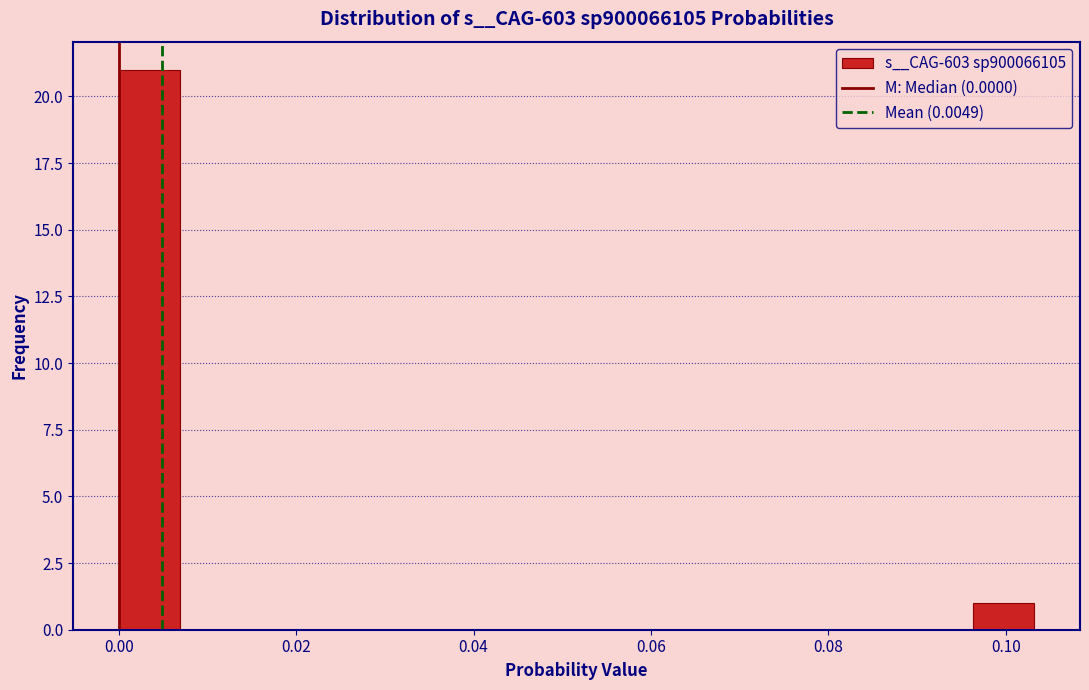

Around what value on the x-axis is the tallest bar? Give the approximate position of its centre, as read against the axis.

0.004